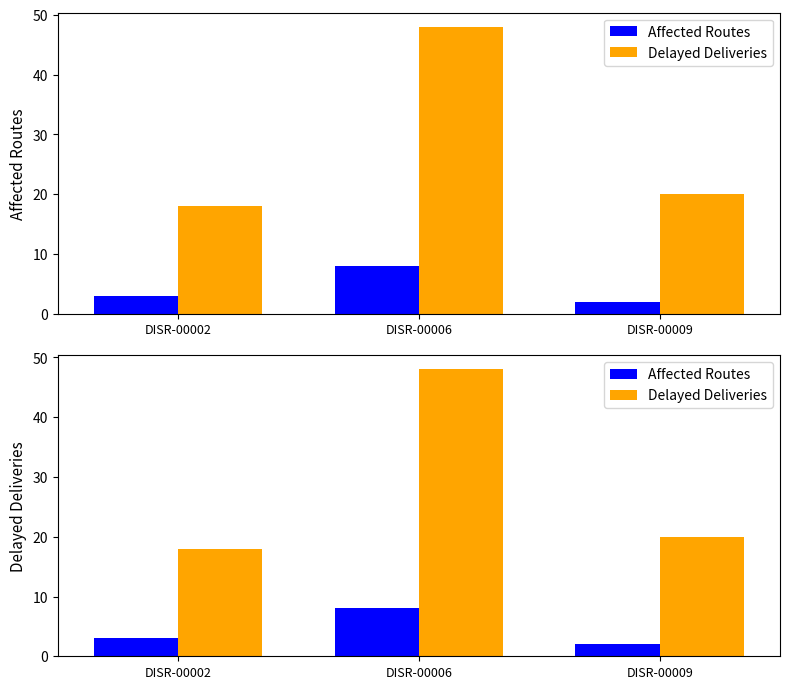

True or false: Delayed Deliveries has a value of 34 at DISR-00009.

False